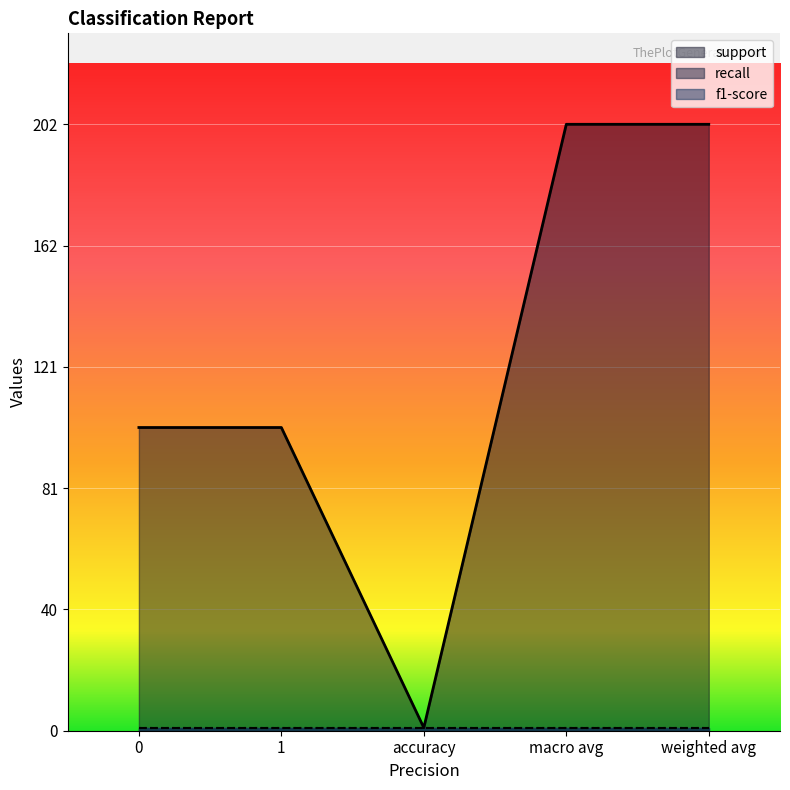

Reading left to right, extract all data points from this chart.

support: 0=101	1=101	accuracy=1	macro avg=202	weighted avg=202
recall: 0=1	1=1	accuracy=1	macro avg=1	weighted avg=1
f1-score: 0=1	1=1	accuracy=1	macro avg=1	weighted avg=1